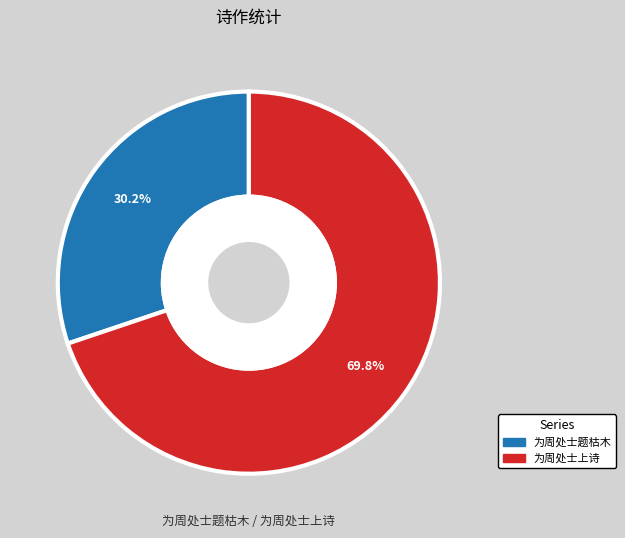

Does any single category account for the majority?

Yes